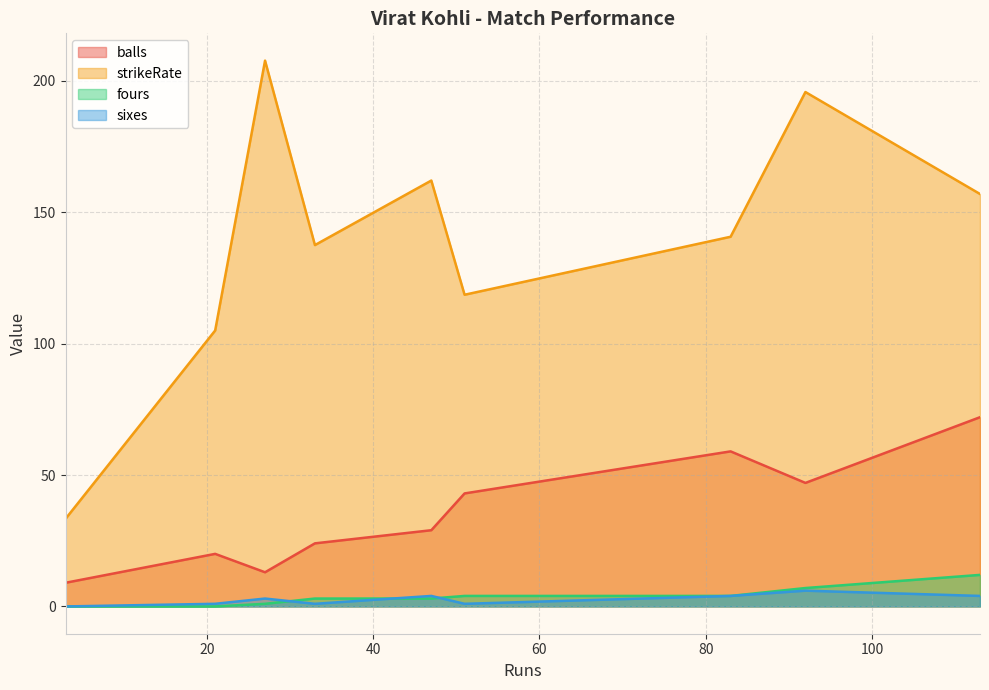

Rank the series by their maximum value, from highest to lowest.

strikeRate, balls, fours, sixes